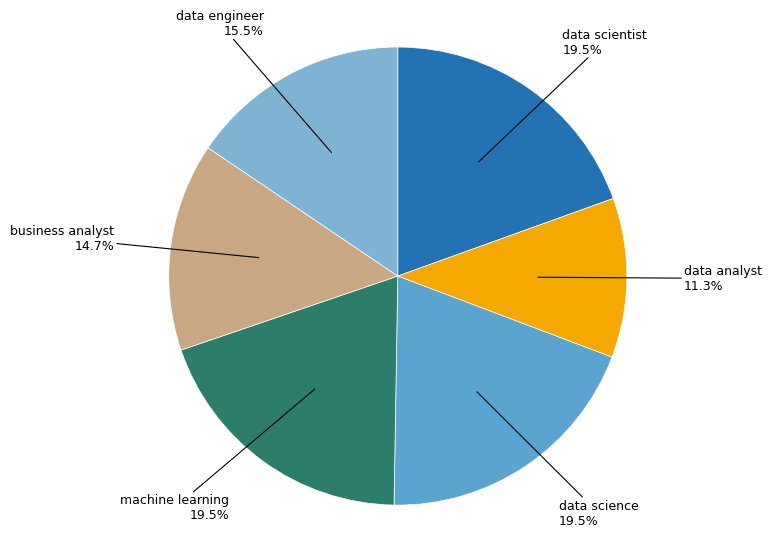

Do data scientist and data analyst together represent more than half of the pie?

No